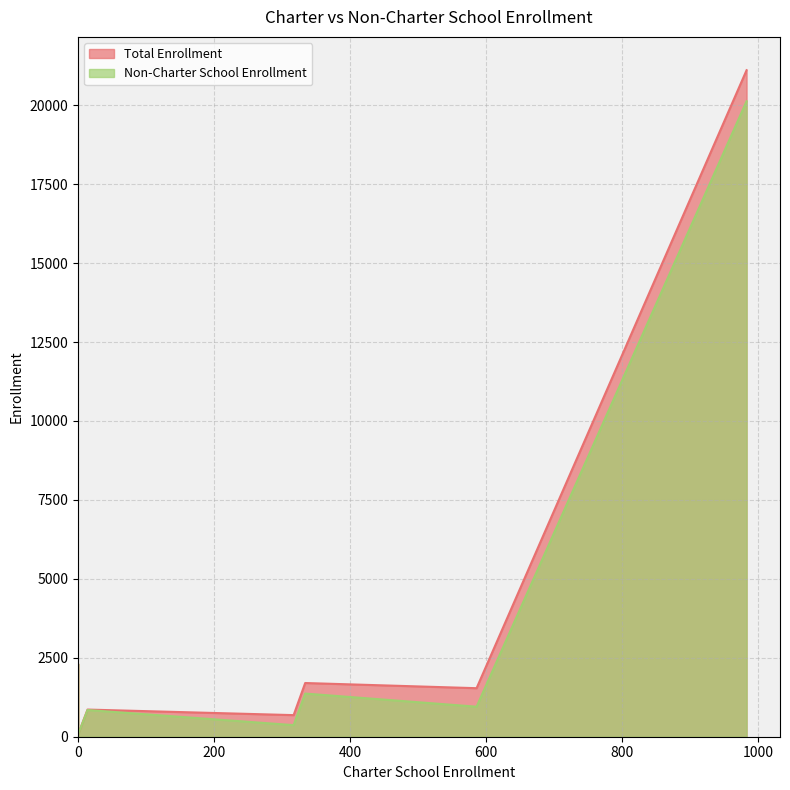

What is the maximum value shown in the chart?

21109